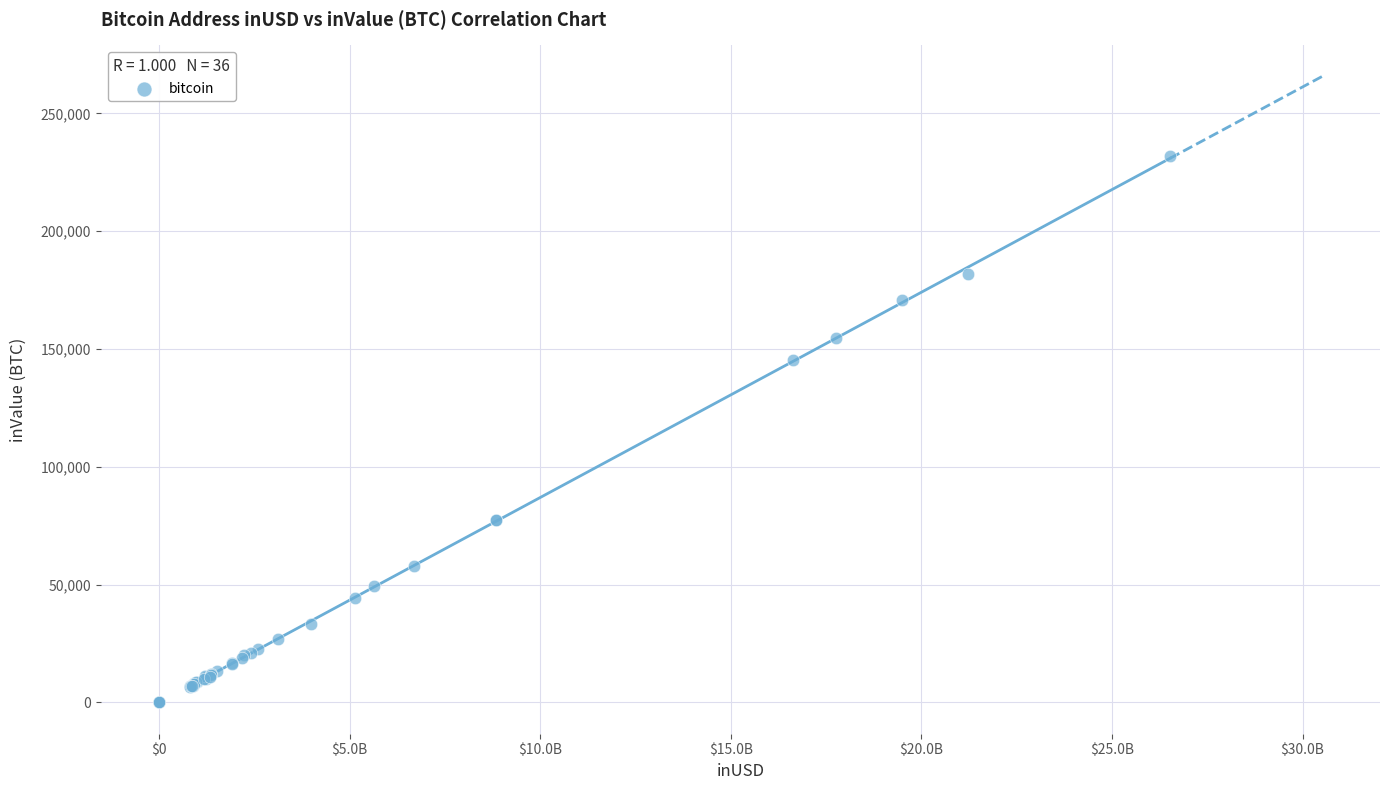

What Y value in the scatter plot is closest to 115932?

145228.6